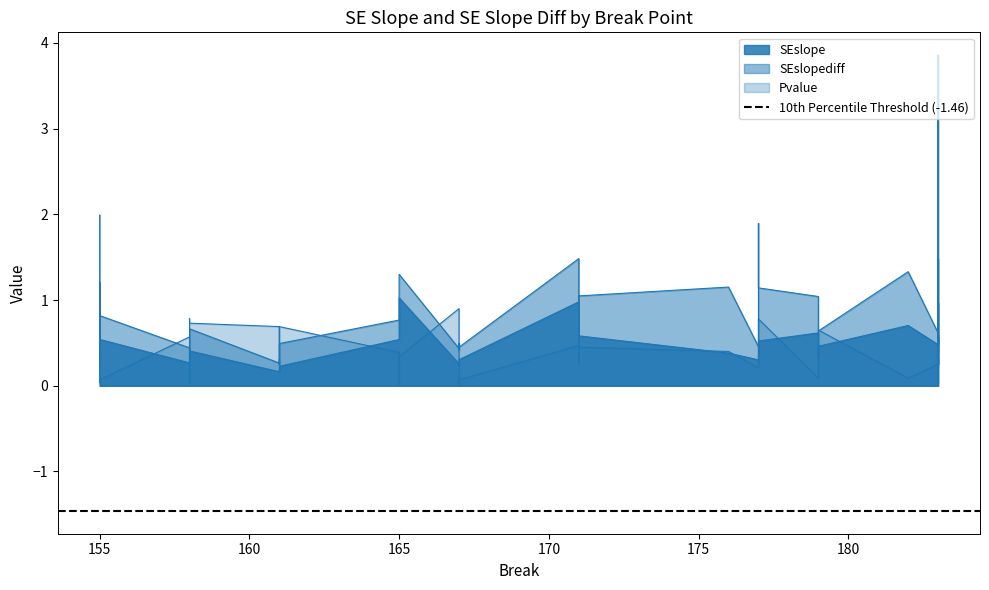

Which series changed the most between 177 and 183?

SEslopediff